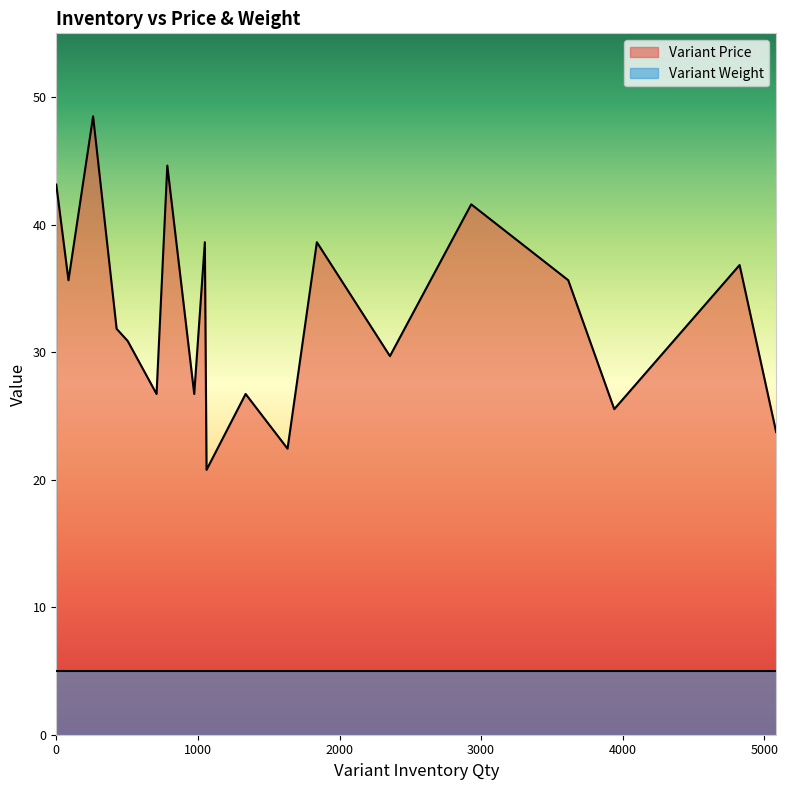

What is the average value of the Variant Price series?

33.1